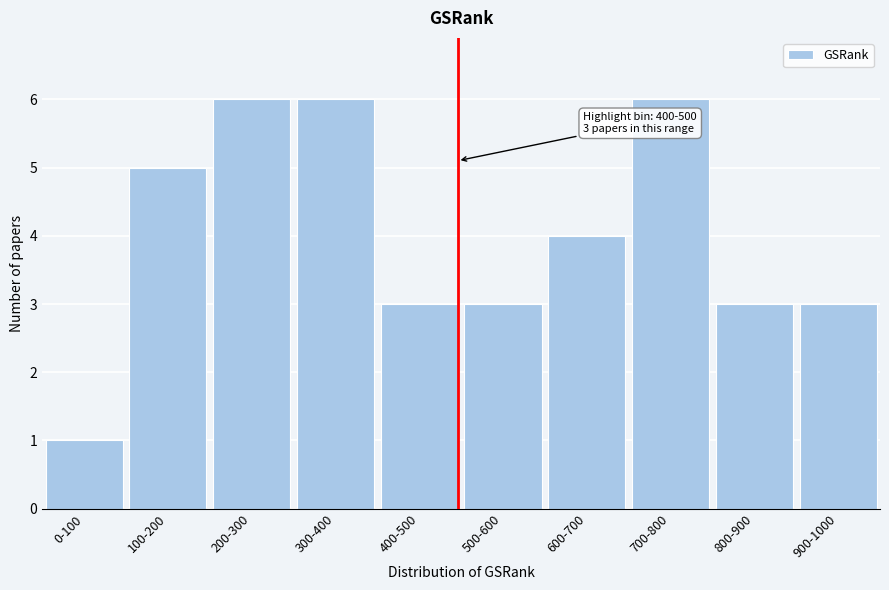

Reading left to right, transcribe all the data shown in this chart.

1	5	6	6	3	3	4	6	3	3